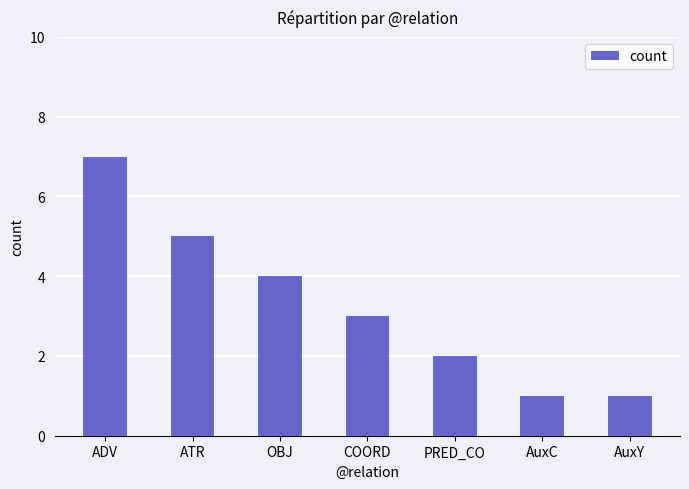

What position from the right is ADV?

7